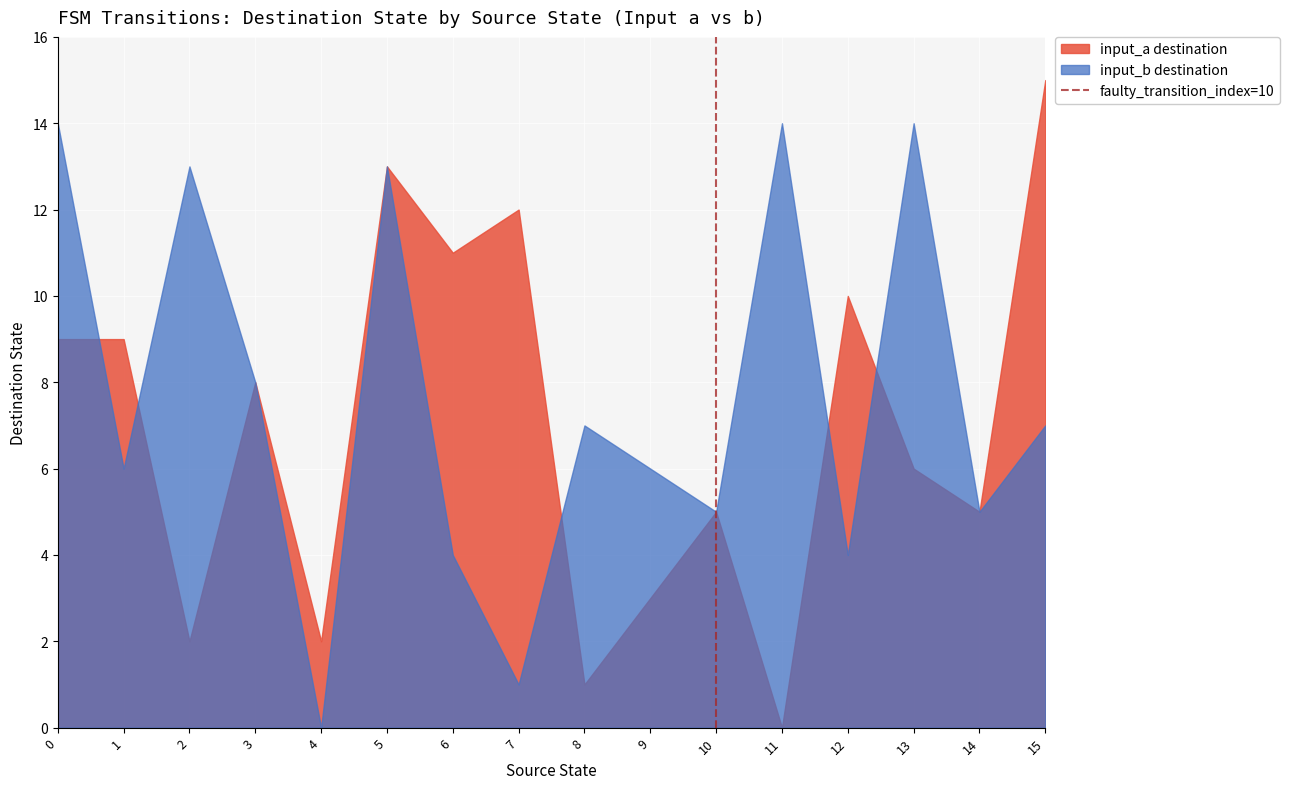

What is the maximum value shown in the chart?

15